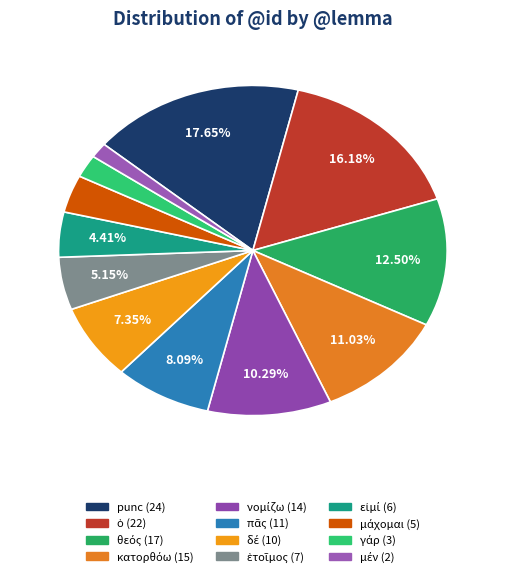

Count the number of slices in the pie.

12